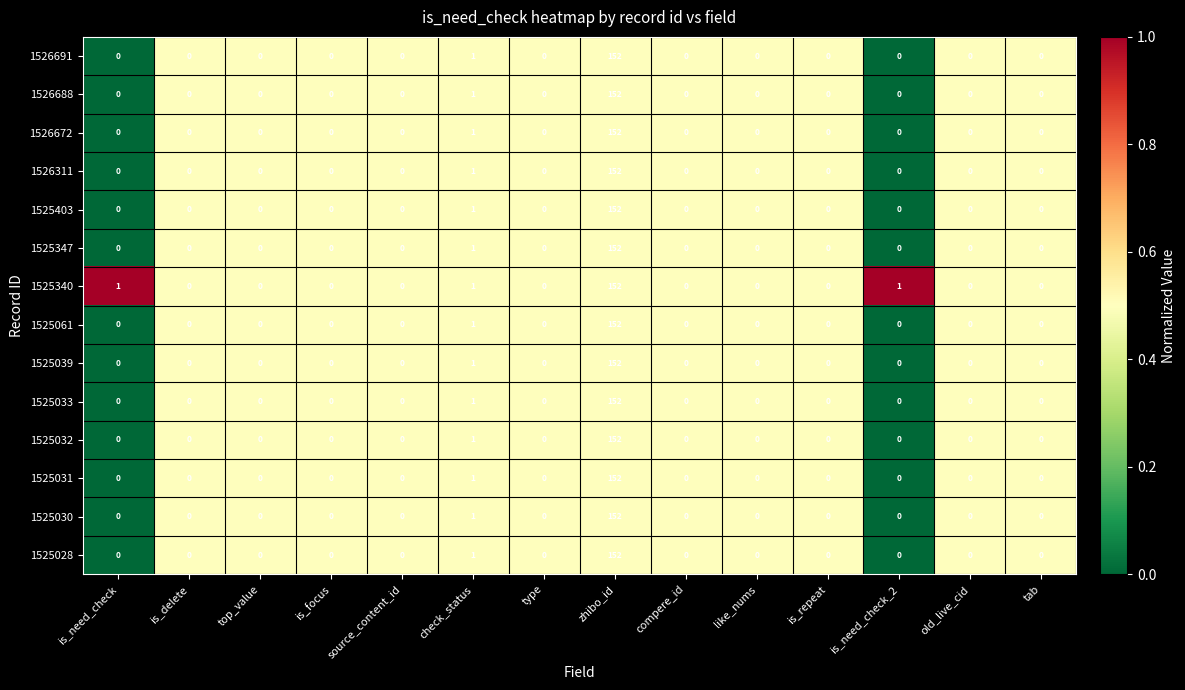

Is it true that 1525031 equals 0 at compere_id?

True